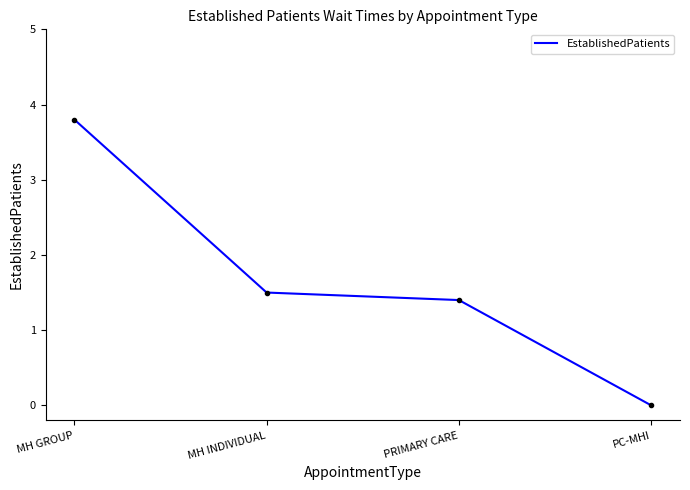

What position from the left is PRIMARY CARE?

3